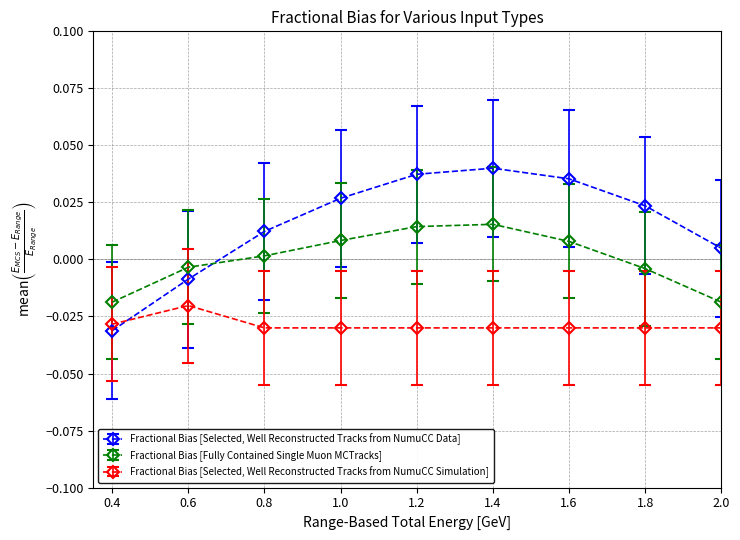

Which series has the largest range (max minus min)?

Fractional Bias [Selected, Well Reconstructed Tracks from NumuCC Data]